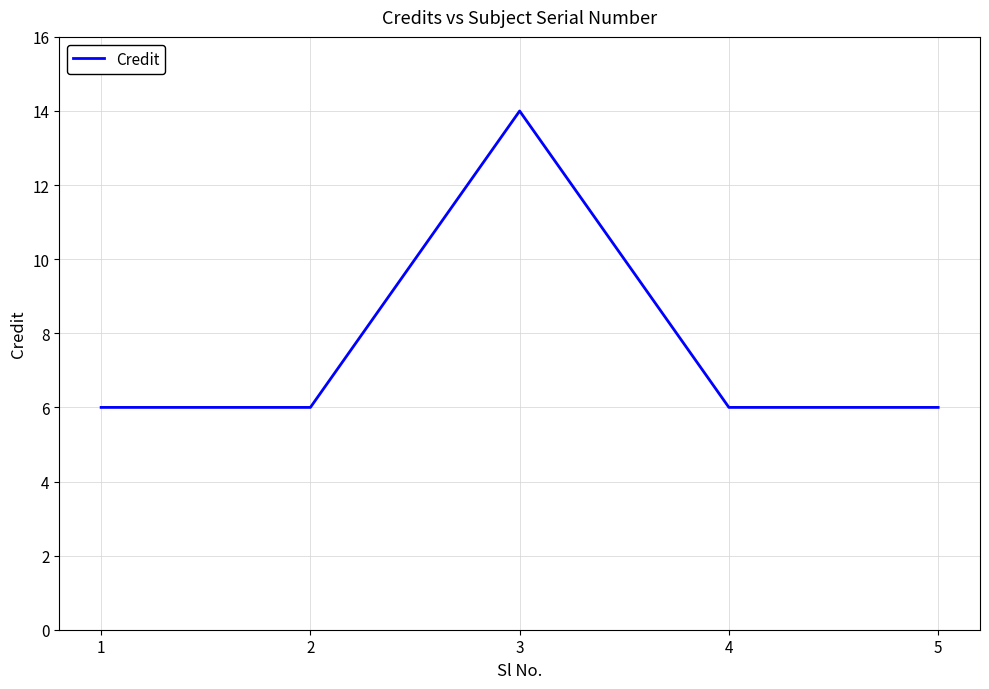

What is the sum of the values at 4 and 3?

20